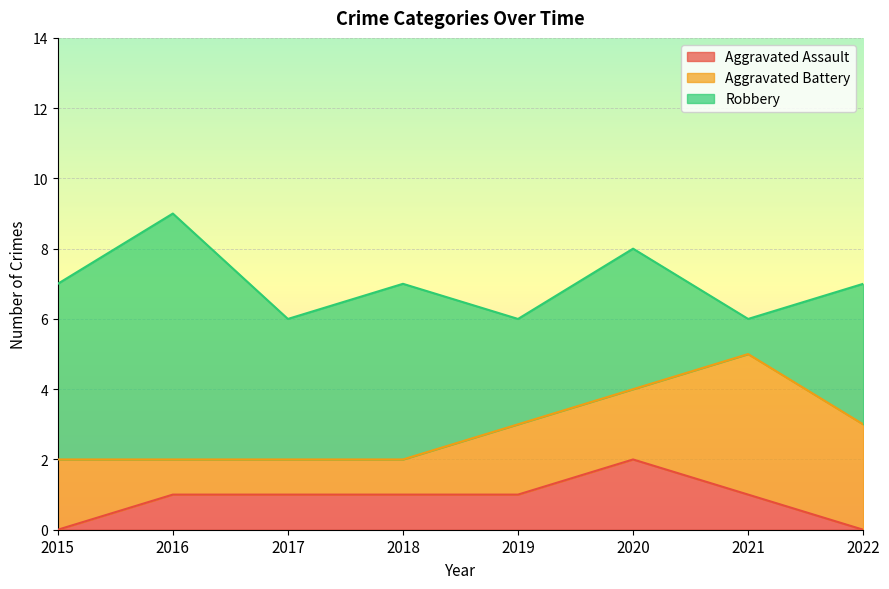

Which has a higher value, 2018 or 2016?

2018